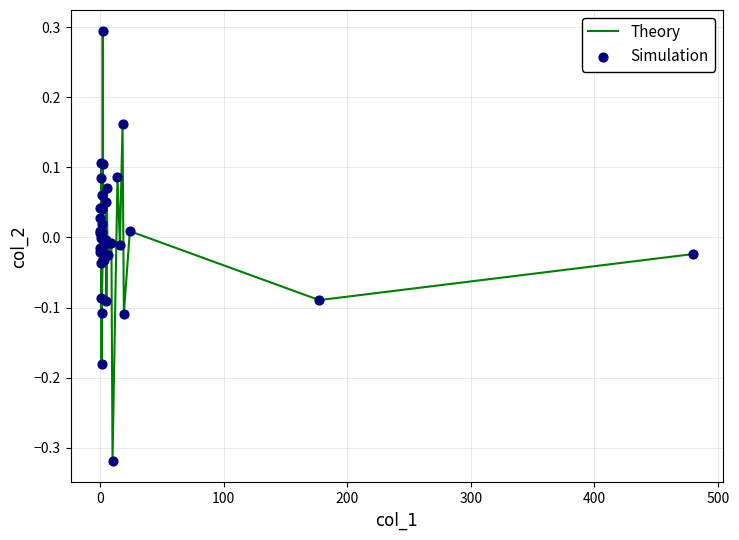

What is the maximum value shown in the chart?

0.3